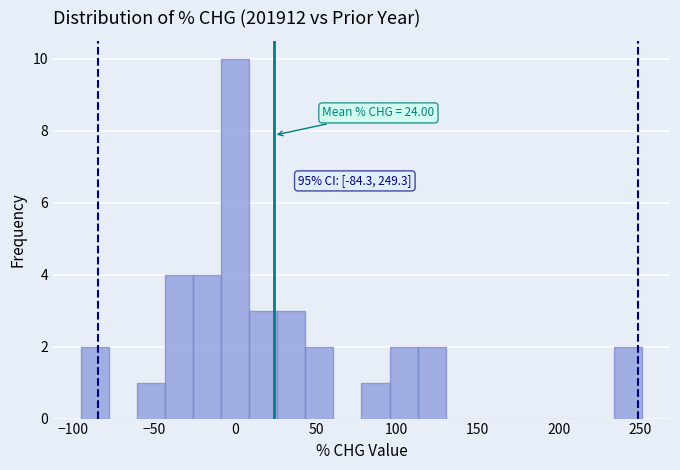

Read against the x-axis, roughly where is the centre of the tallest bar?

0